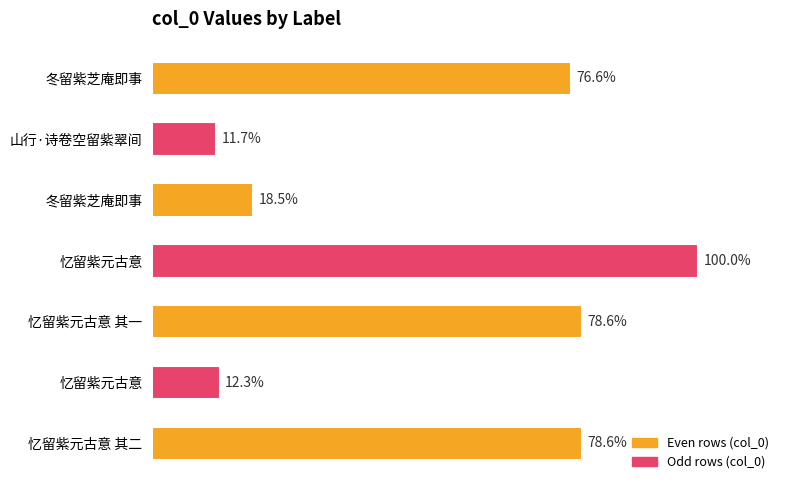

Does the chart contain any negative values?

No